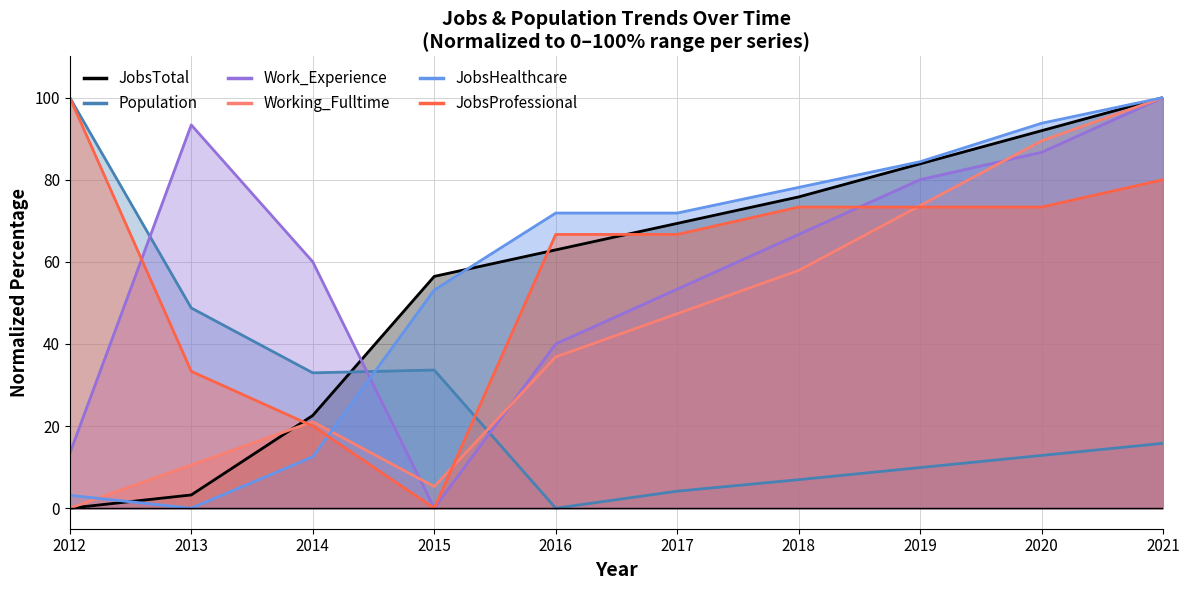

The JobsTotal series shows 4.3 at 2013. True or false?

False